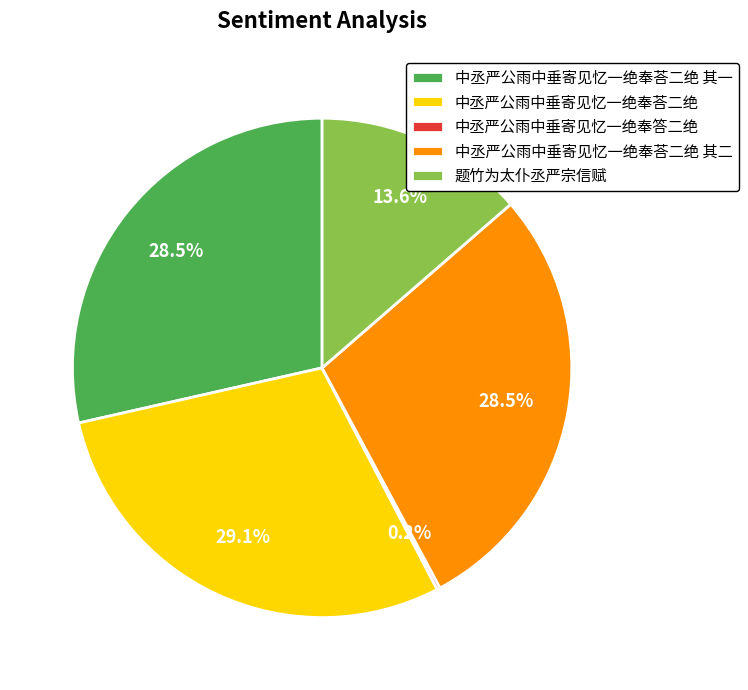

Which category has the biggest portion of the pie?

中丞严公雨中垂寄见忆一绝奉荅二绝